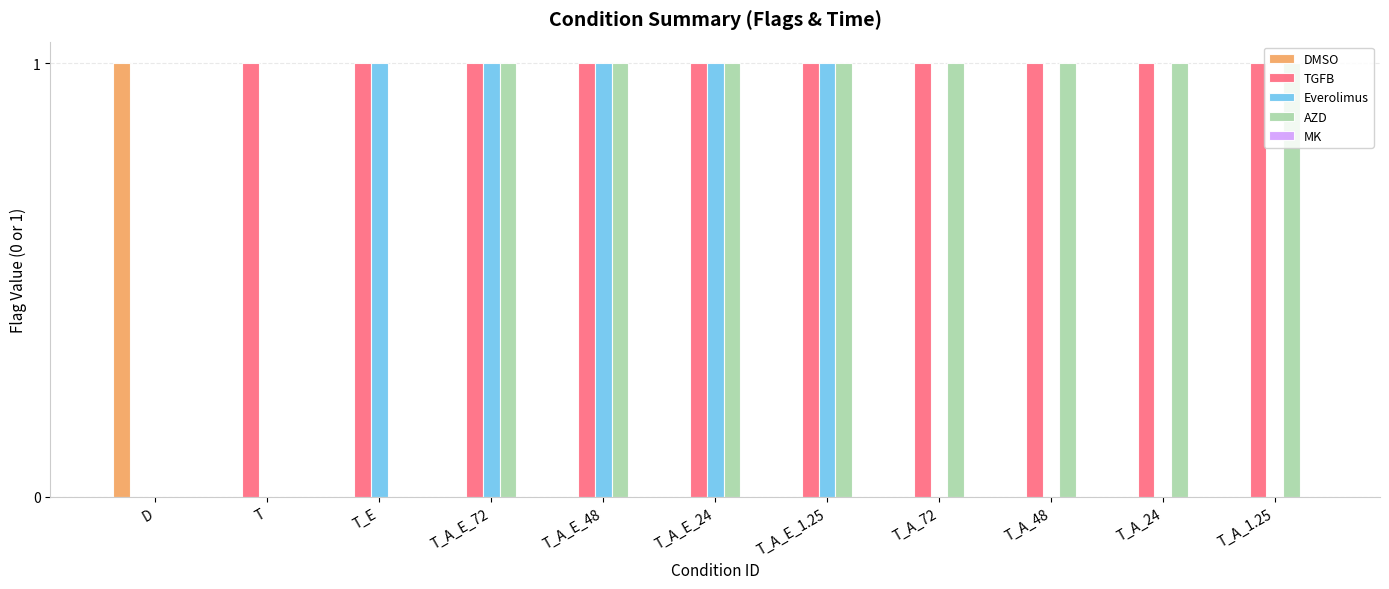

Is the value of DMSO at T_A_E_1.25 greater than the value of Everolimus at T_A_E_1.25?

No